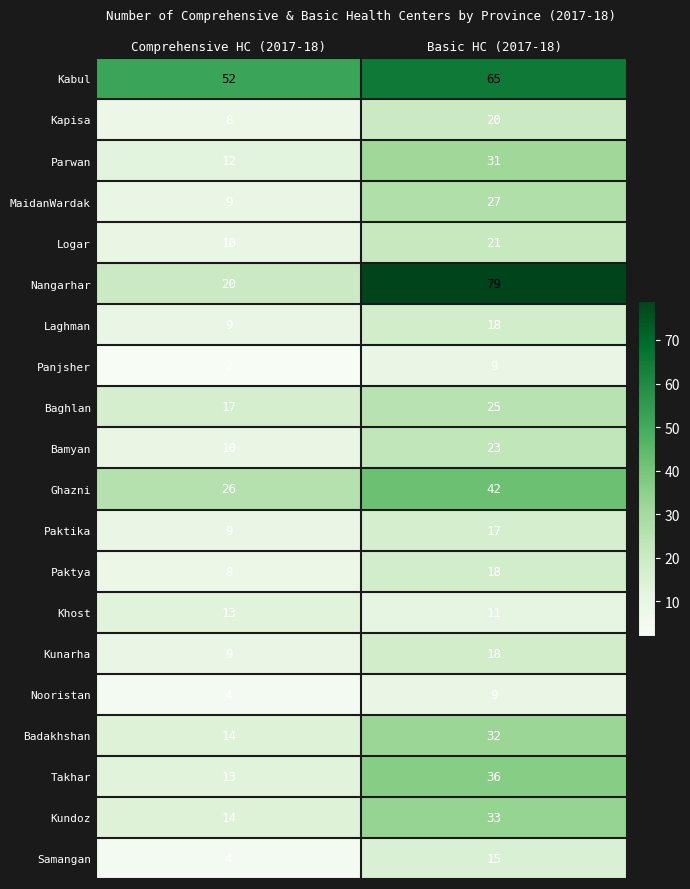

Read the Takhar value at Basic HC (2017-18), to the nearest 5.

35